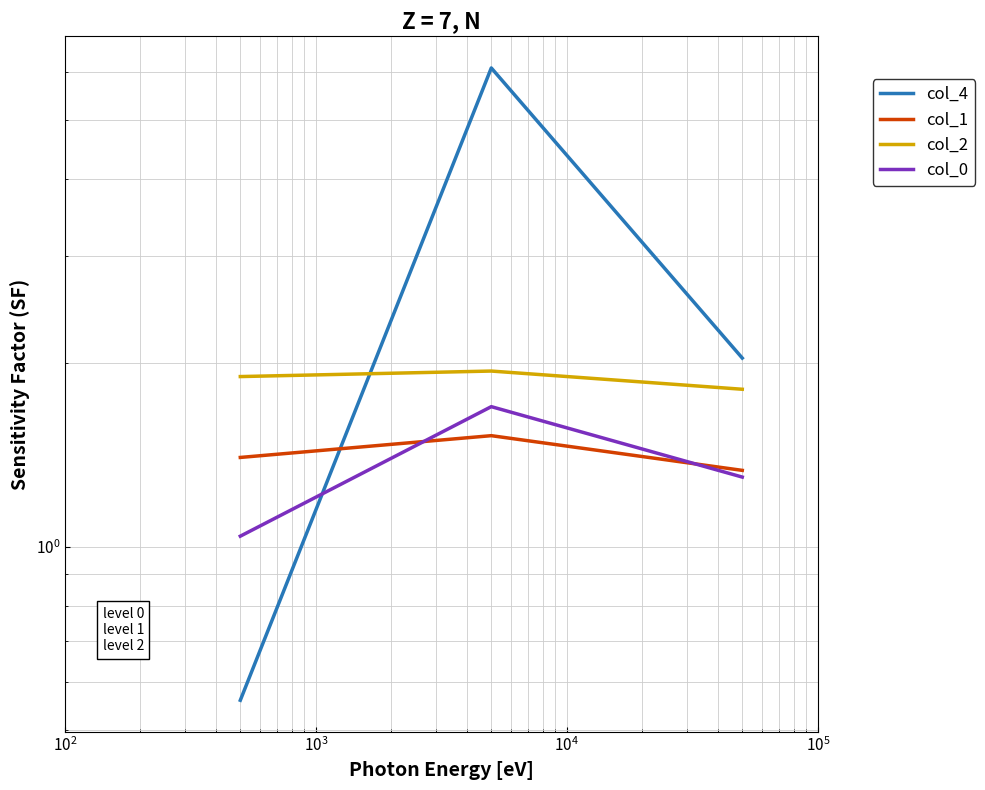

True or false: col_1 has a value of 0.7 at $\mathdefault{10^{3}}$.

False